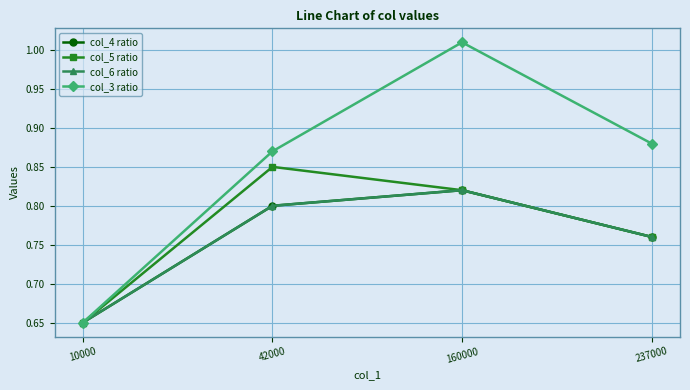

Reading right to left, transcribe all the data shown in this chart.

col_4 ratio: 237000=0.8	160000=0.8	42000=0.8	10000=0.7
col_5 ratio: 237000=0.8	160000=0.8	42000=0.8	10000=0.7
col_6 ratio: 237000=0.8	160000=0.8	42000=0.8	10000=0.7
col_3 ratio: 237000=0.9	160000=1.0	42000=0.9	10000=0.7